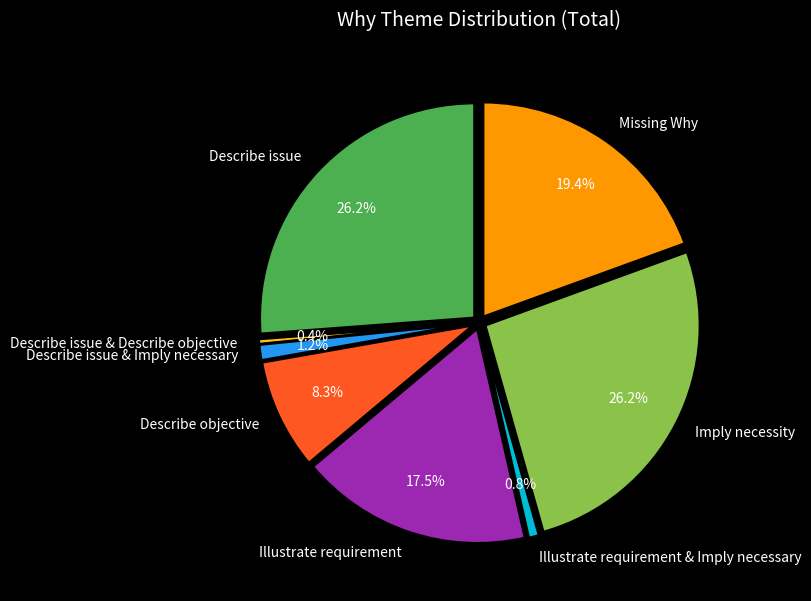

To the nearest percent, what is the average slice percentage?

12%